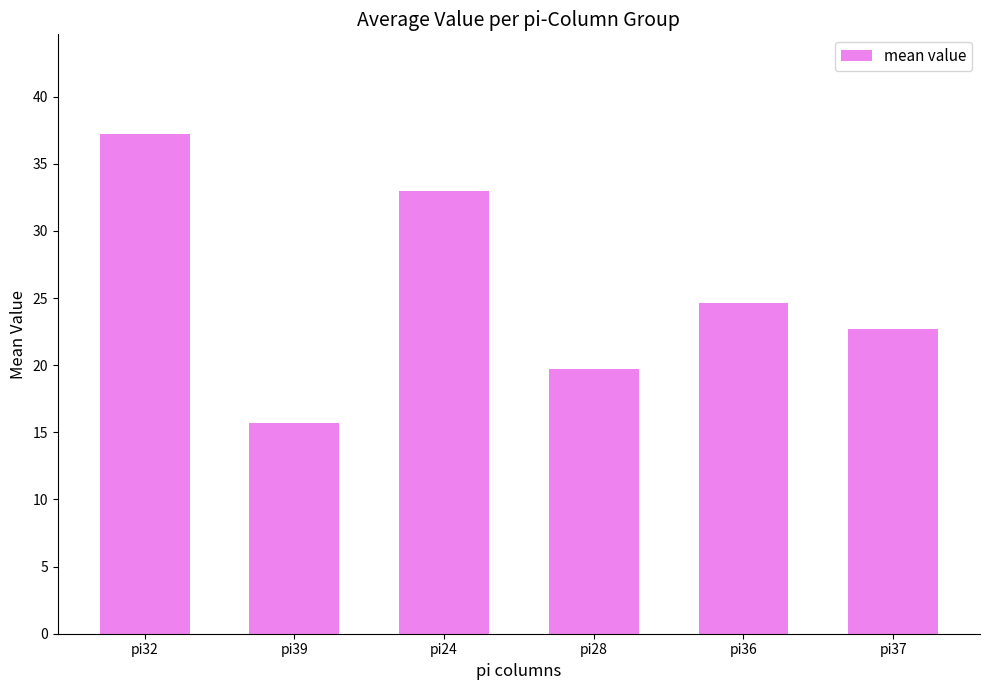

Which category has the lowest value across all series?

pi39